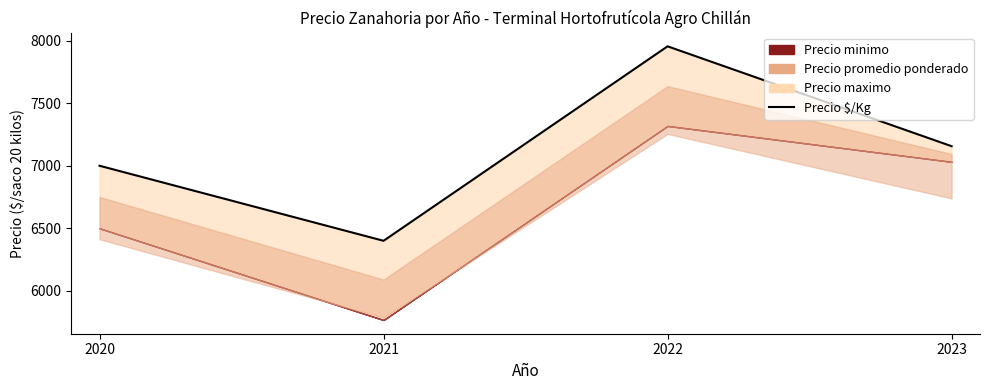

At which label does the data first exceed 7156?

2022